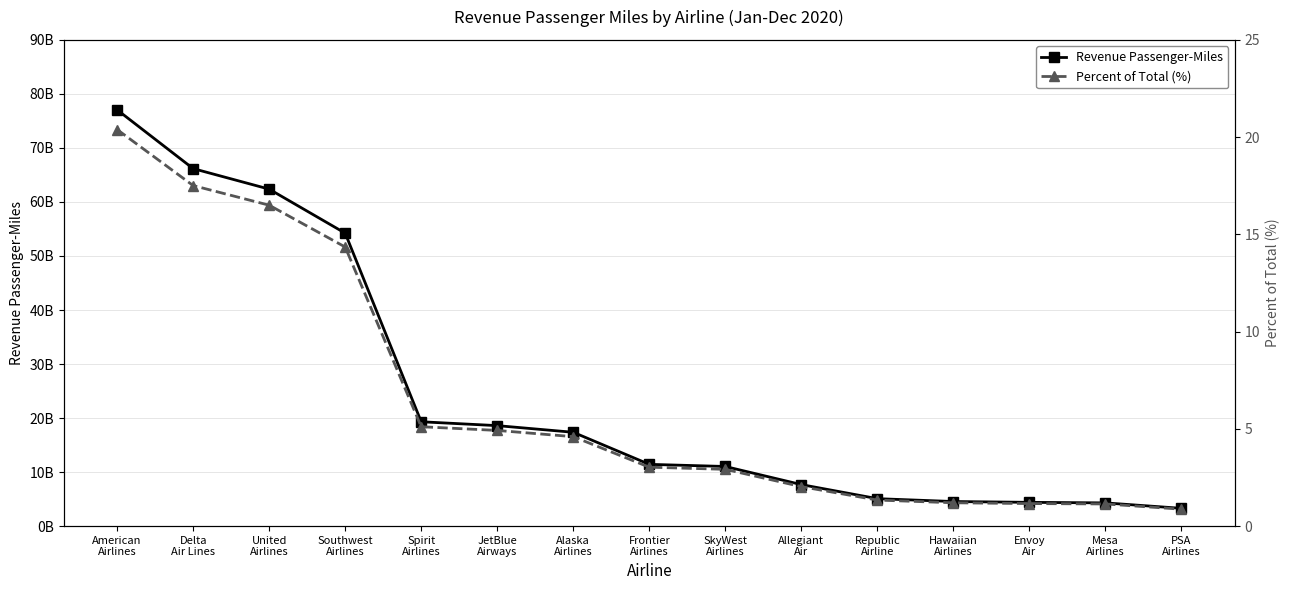

What is the average value of the Revenue Passenger-Miles series?

24459981092.6